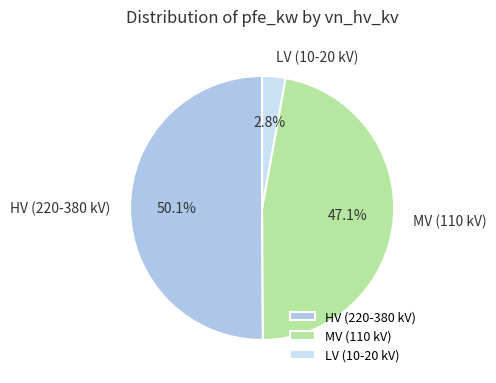

Rank the categories by value from highest to lowest.

HV (220-380 kV), MV (110 kV), LV (10-20 kV)